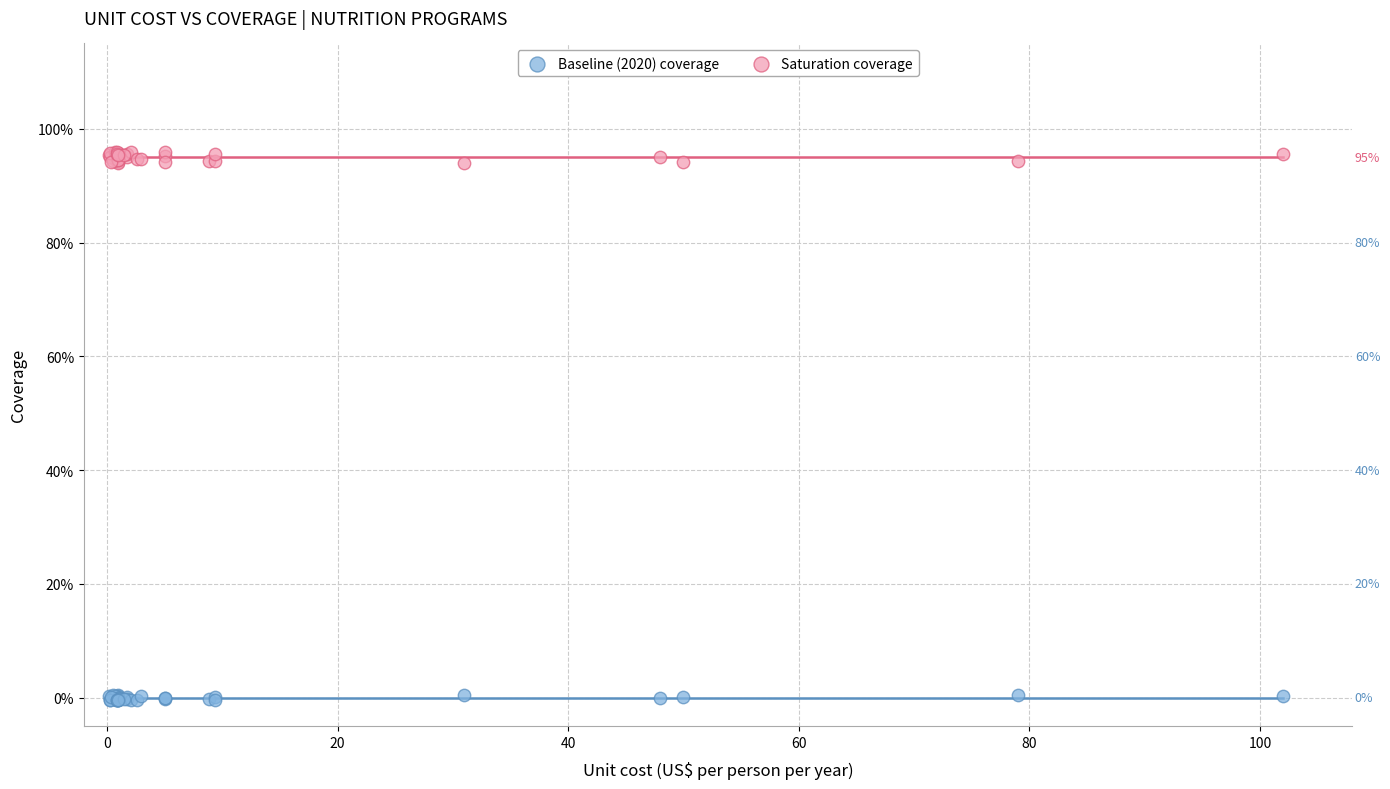

What are all the series names shown in the legend?

Baseline (2020) coverage, Saturation coverage